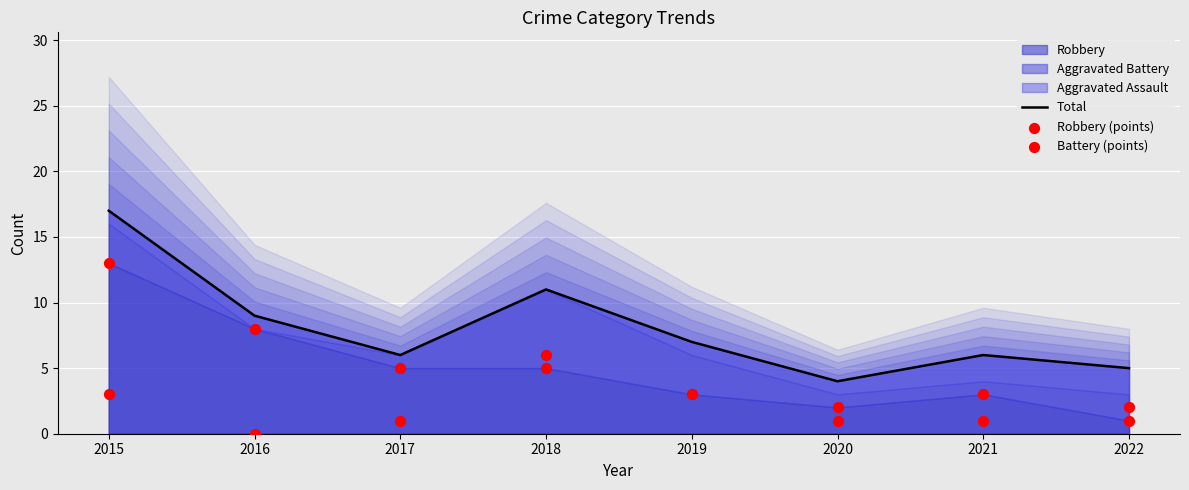

Which series contains the lowest Y value?

Battery (points)